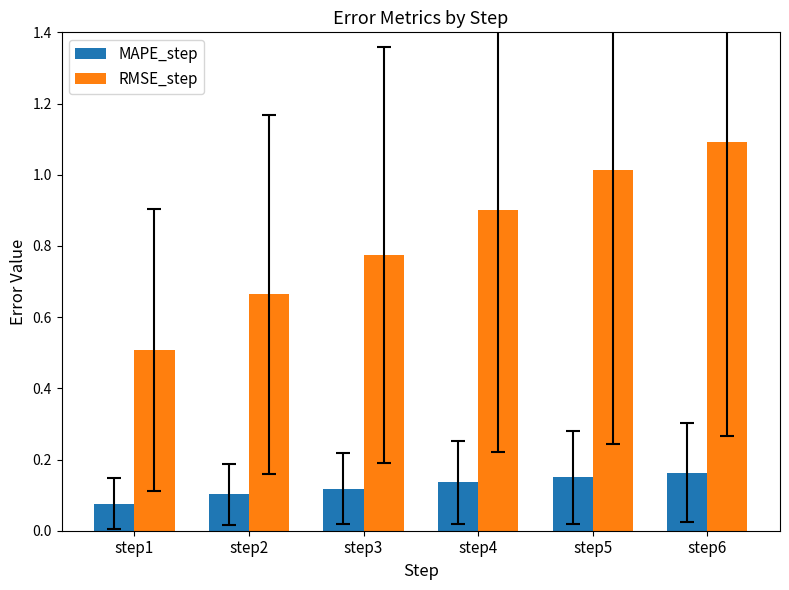

List the labels in order of RMSE_step value, smallest first.

step1, step2, step3, step4, step5, step6